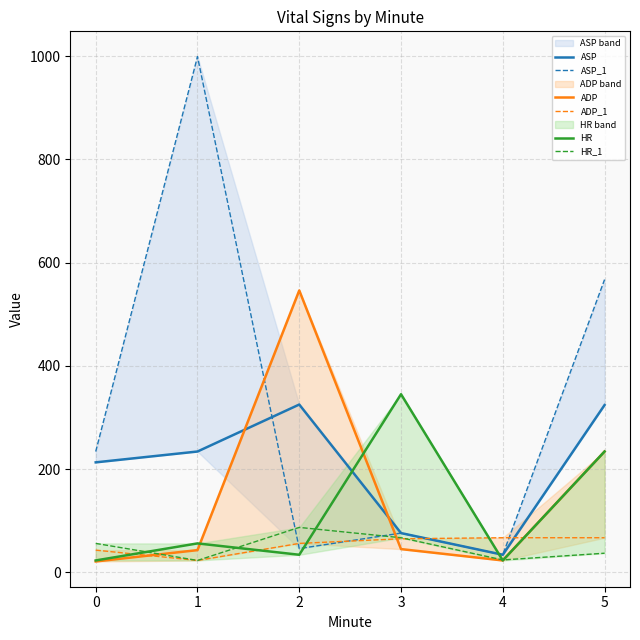

What is the total value across all series at 1?

1378